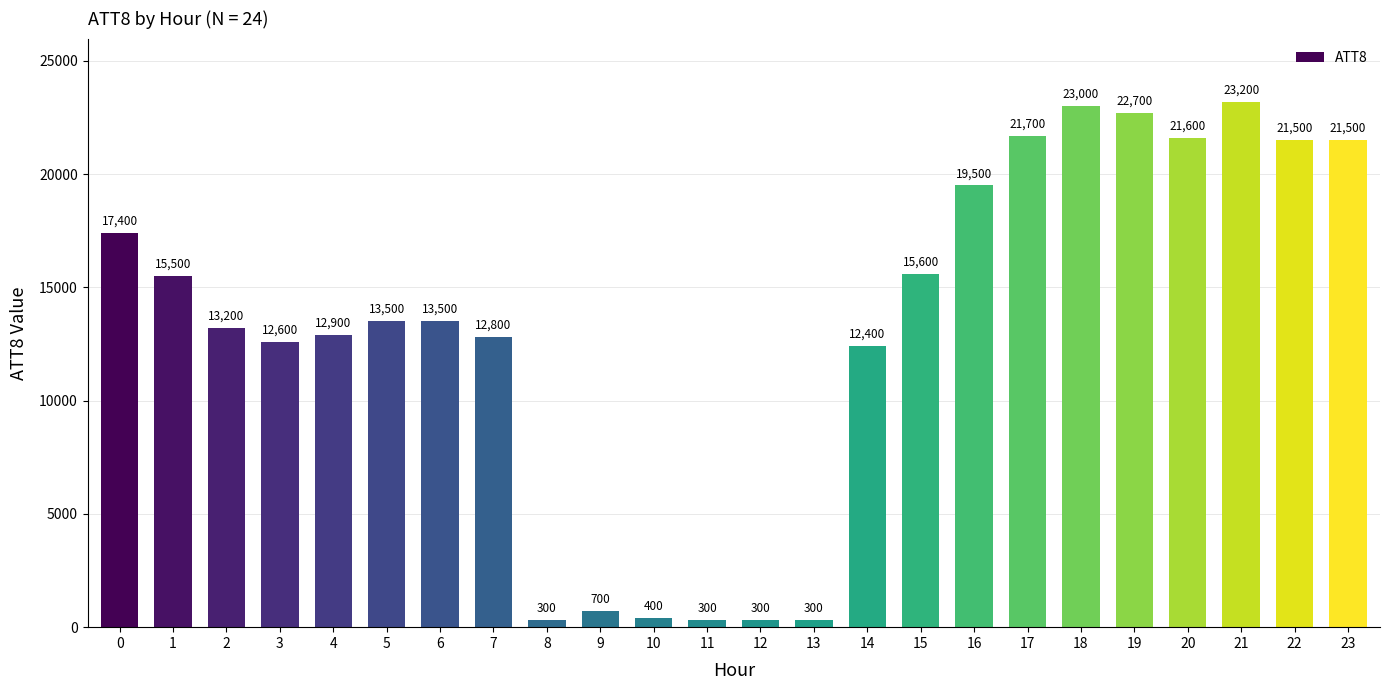

What is the difference between the values at 2 and 23?

8300